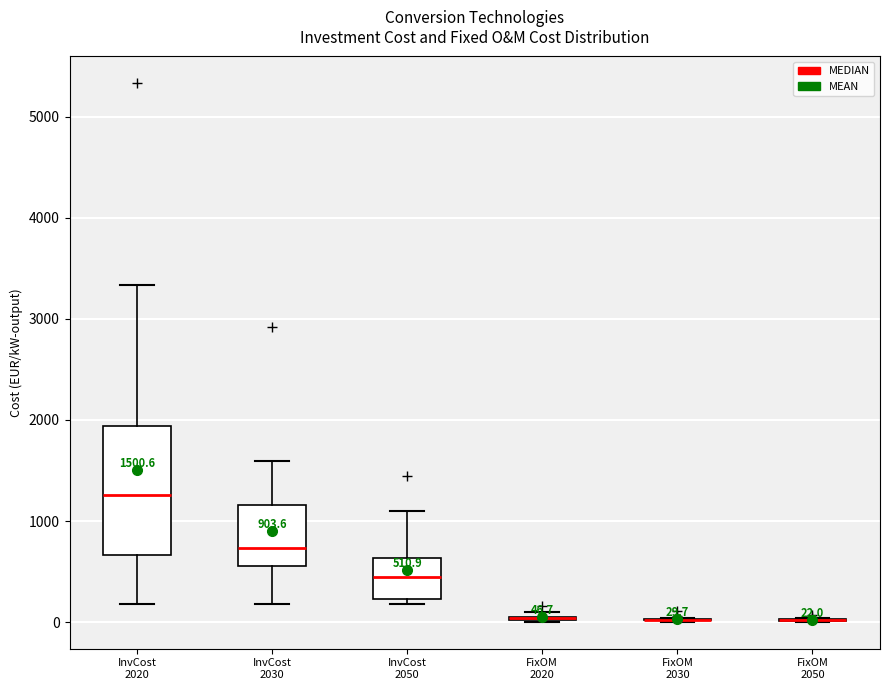

Which box is the tallest, from its lower edge to its upper edge?

InvCost 2020